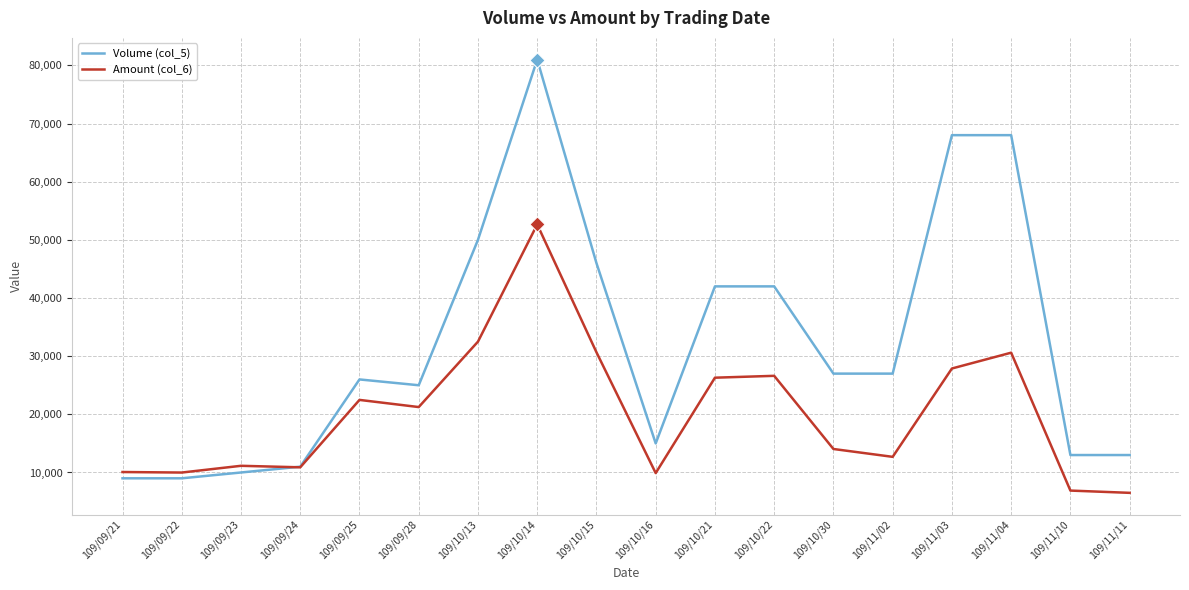

What are all the series names shown in the legend?

Volume (col_5), Amount (col_6)